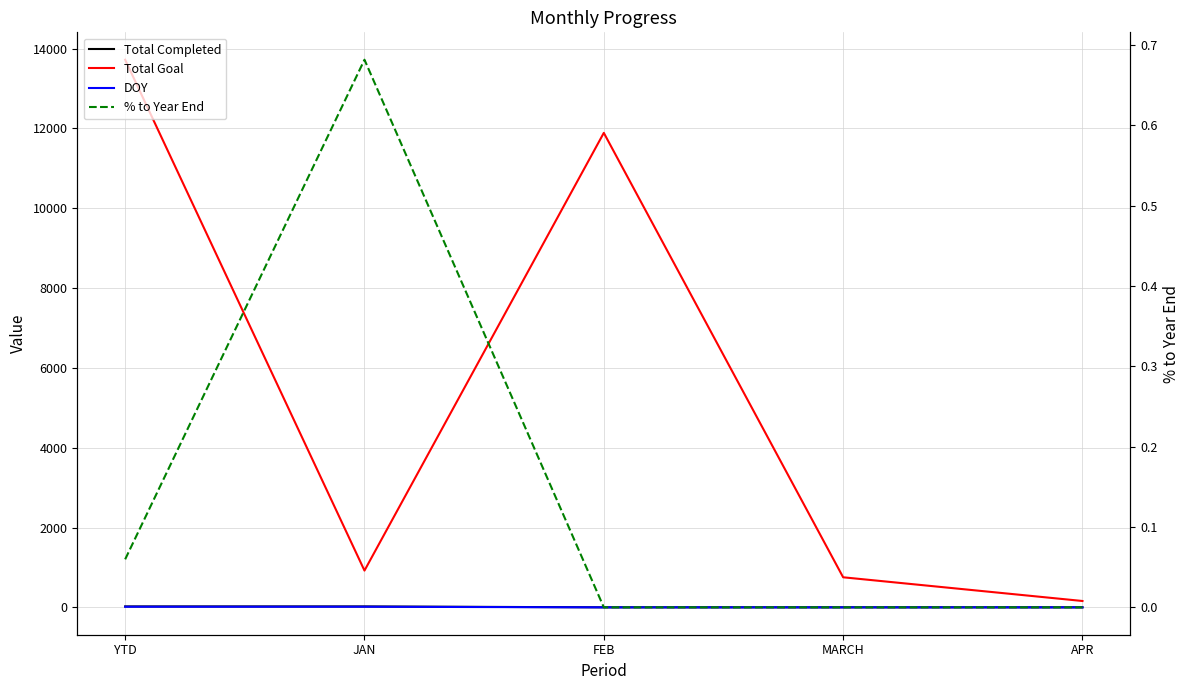

Which series has the largest range (max minus min)?

Total Goal